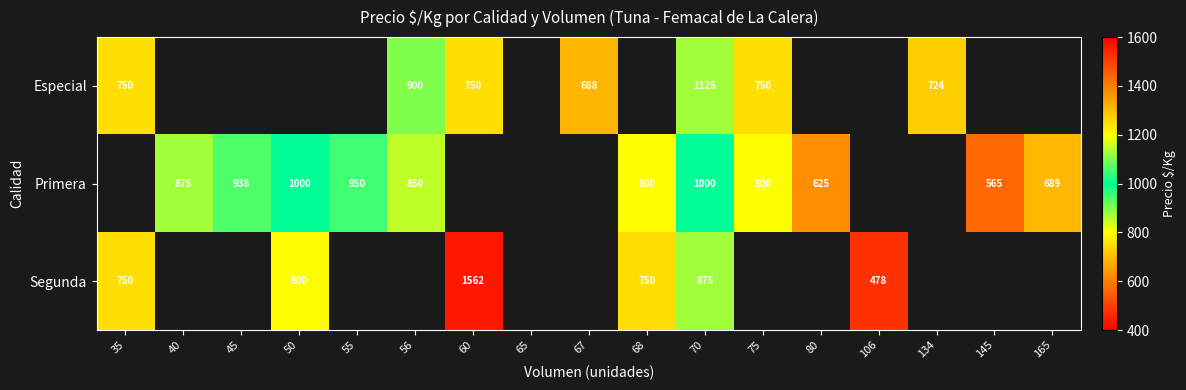

The value of Segunda at 106 is 478. True or false?

True